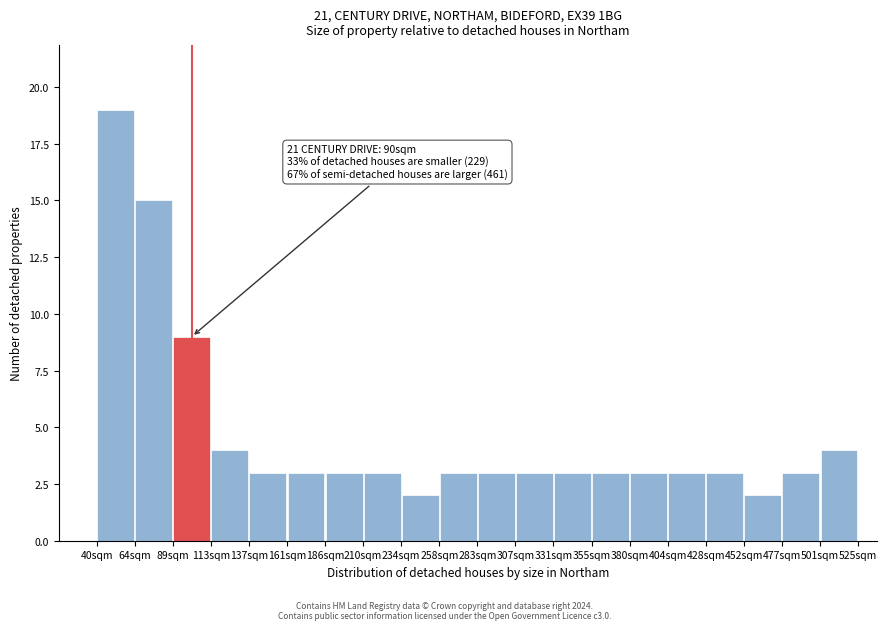

Which range on the x-axis has the tallest bar?

40 to 65